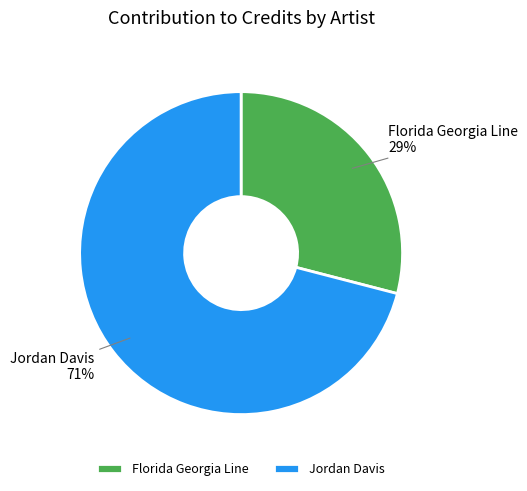

How many segments does this pie chart have?

2